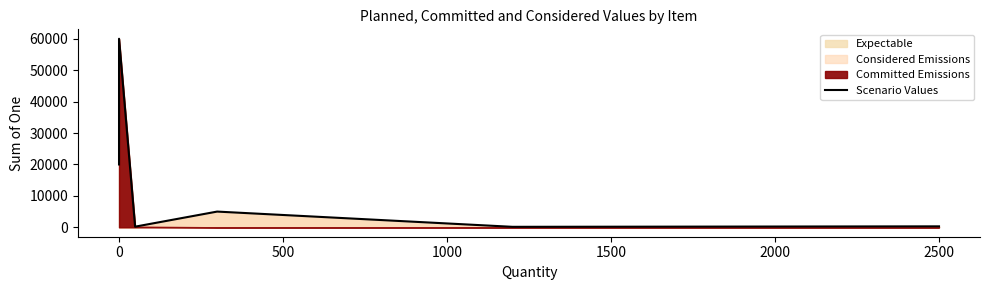

What is the difference between the maximum and minimum values?

59850